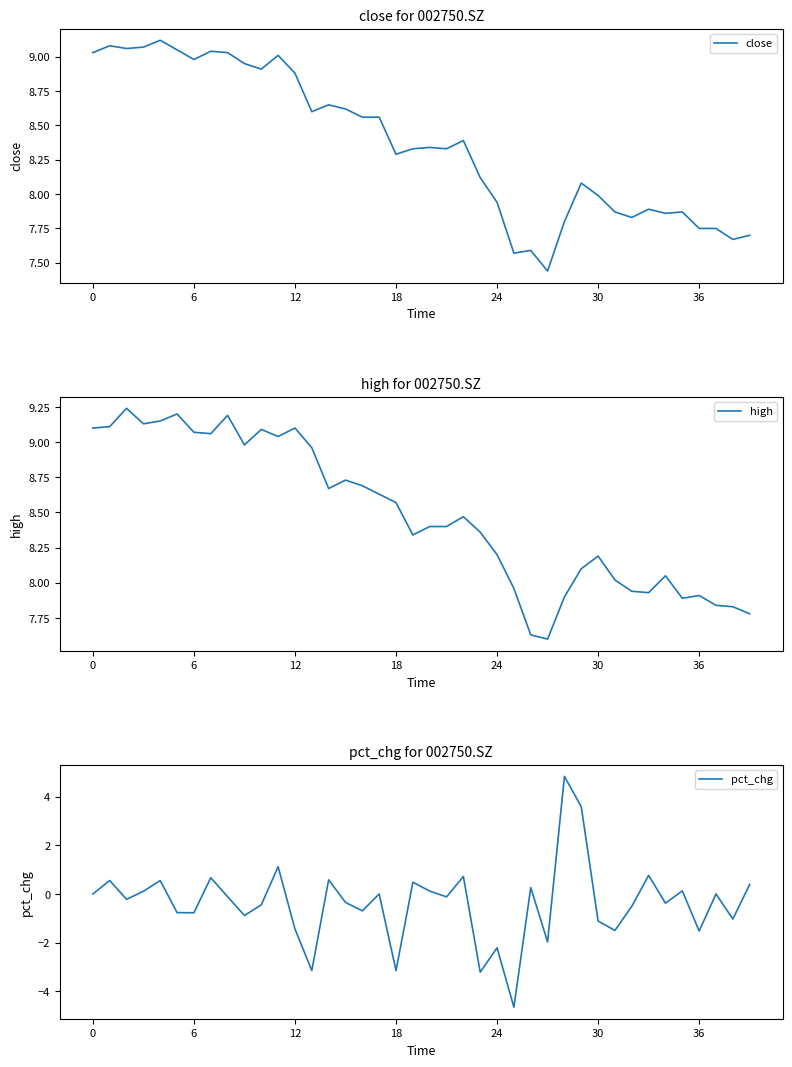

Count the number of data series in this chart.

3